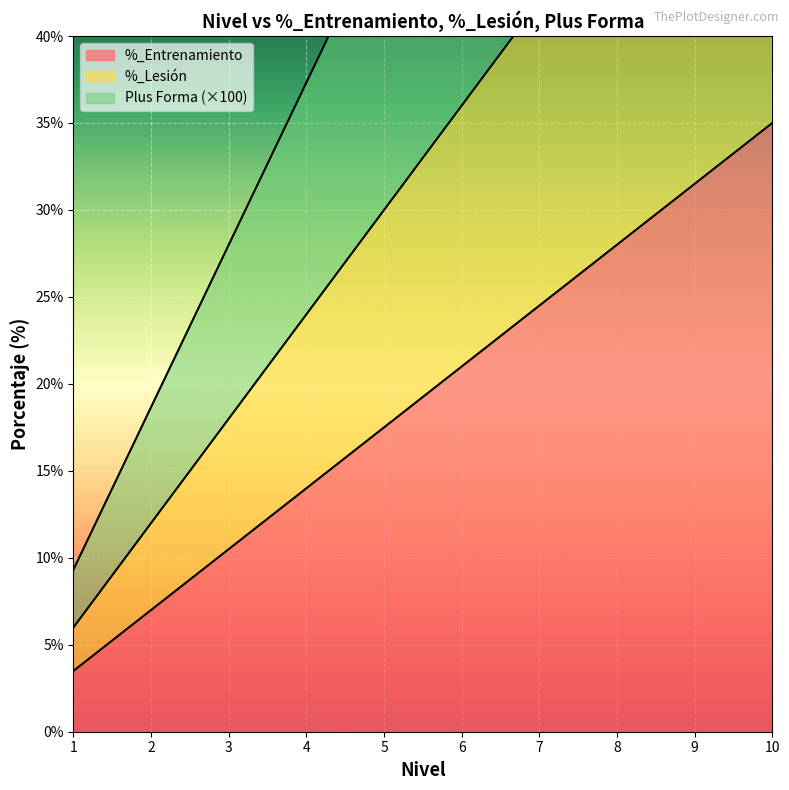

True or false: %_Lesión and %_Entrenamiento cross at least once.

False